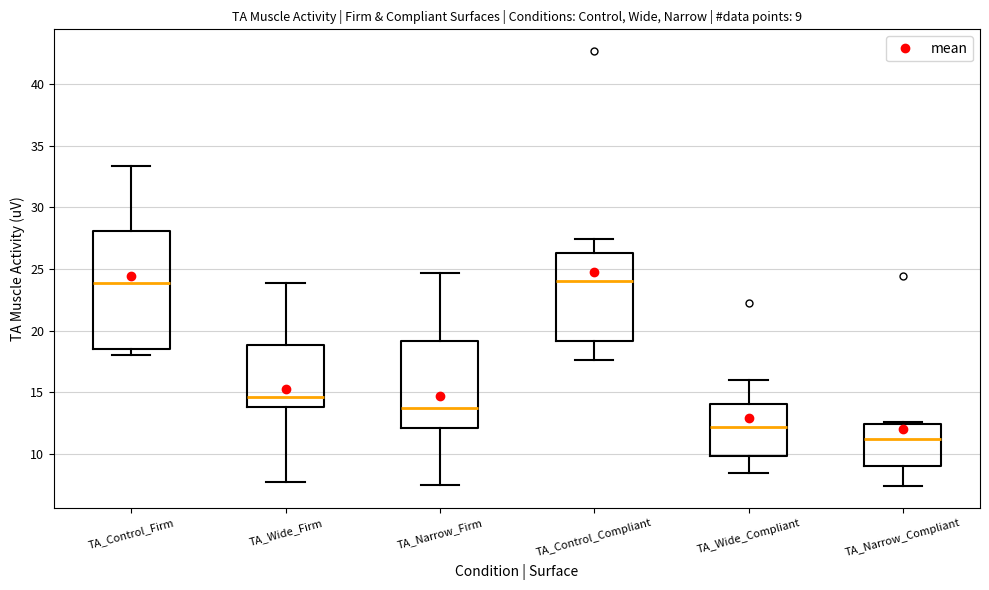

Comparing the boxes themselves (not the whiskers), which one is the tallest?

TA_Control_Firm